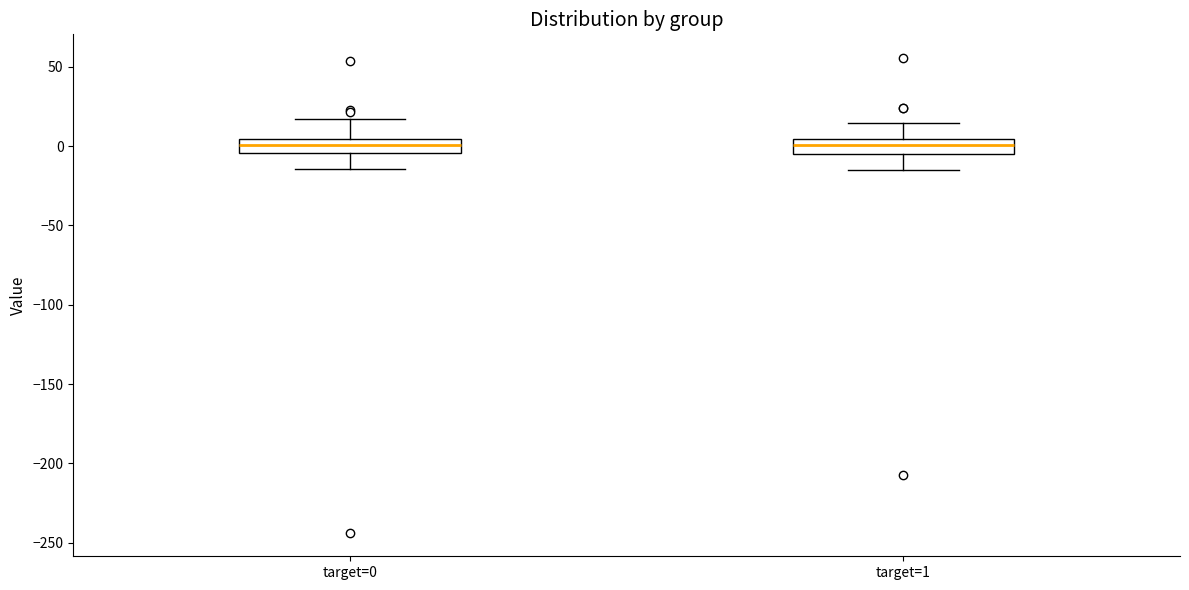

Where is the lower edge of the box for target=1 on the y-axis? The values are not printed on the chart, so give them approximately, as read against the axis.

-5